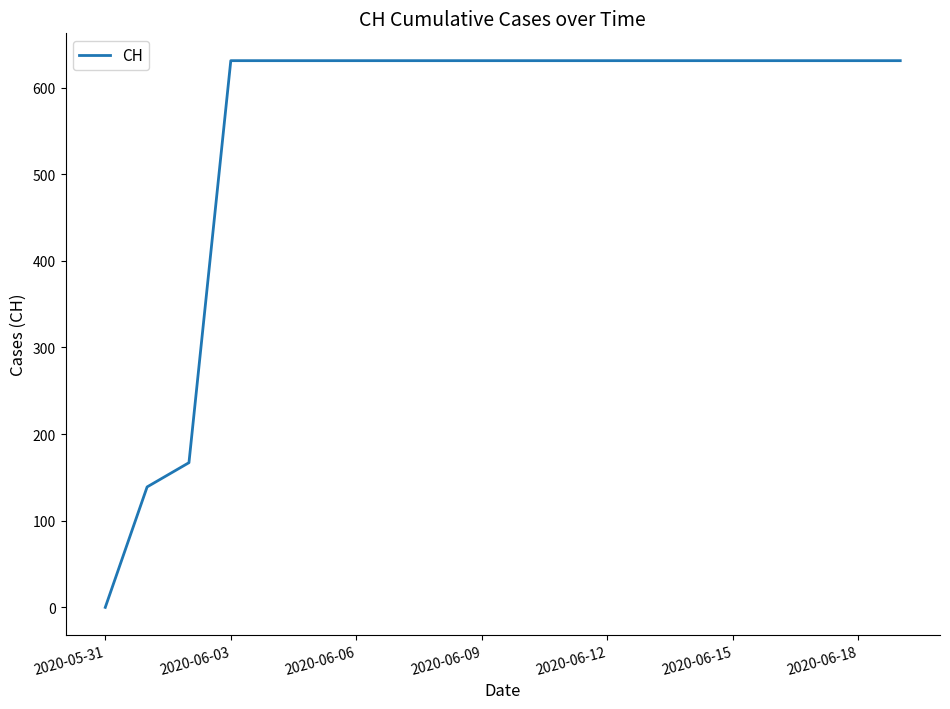

Count the number of data series in this chart.

1